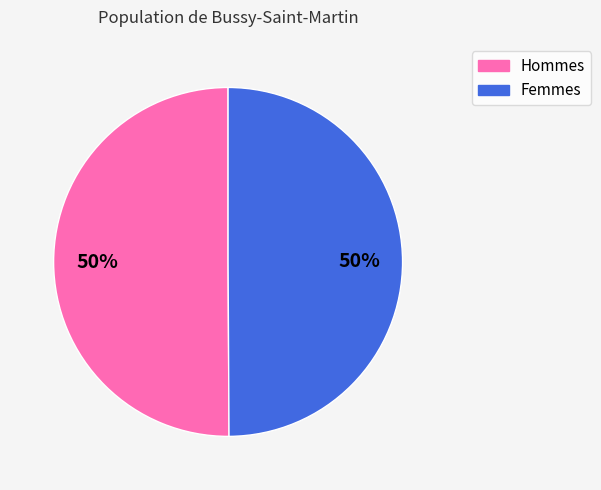

Count the number of slices in the pie.

2